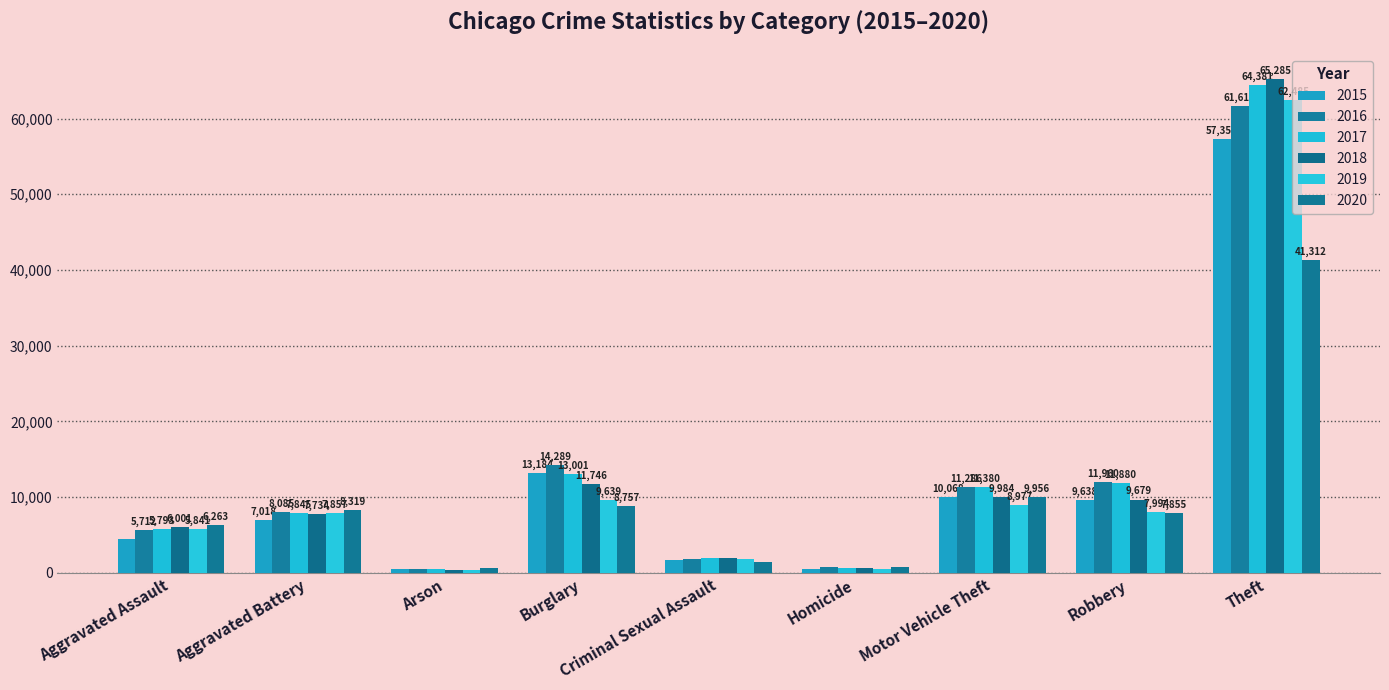

Are the bars horizontal?

No